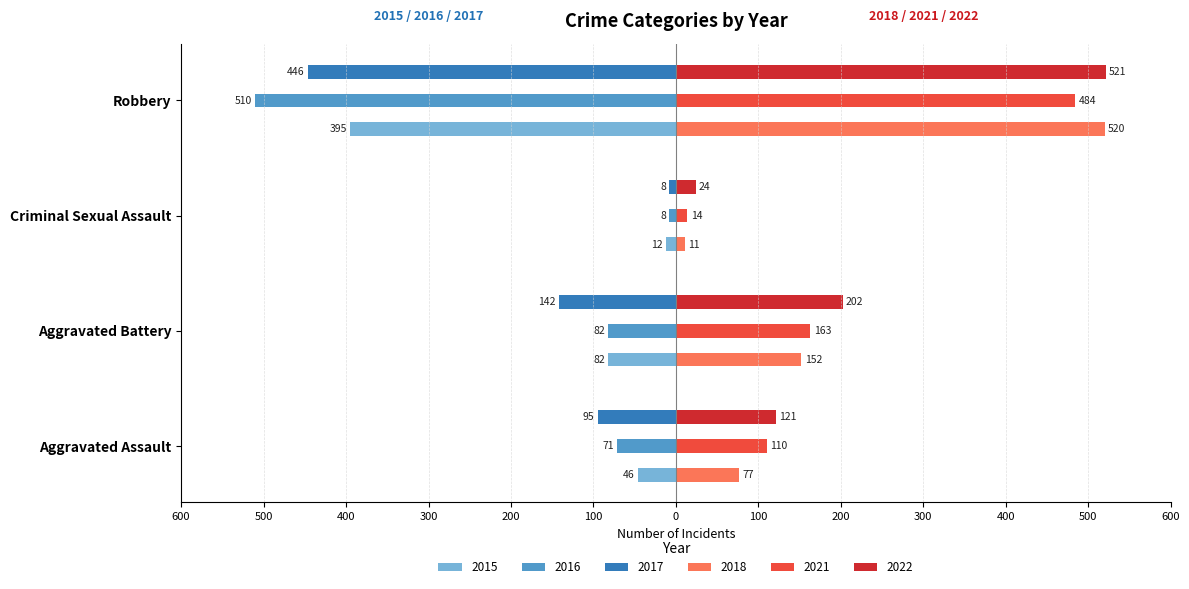

What are all the series names shown in the legend?

2015, 2016, 2017, 2018, 2021, 2022